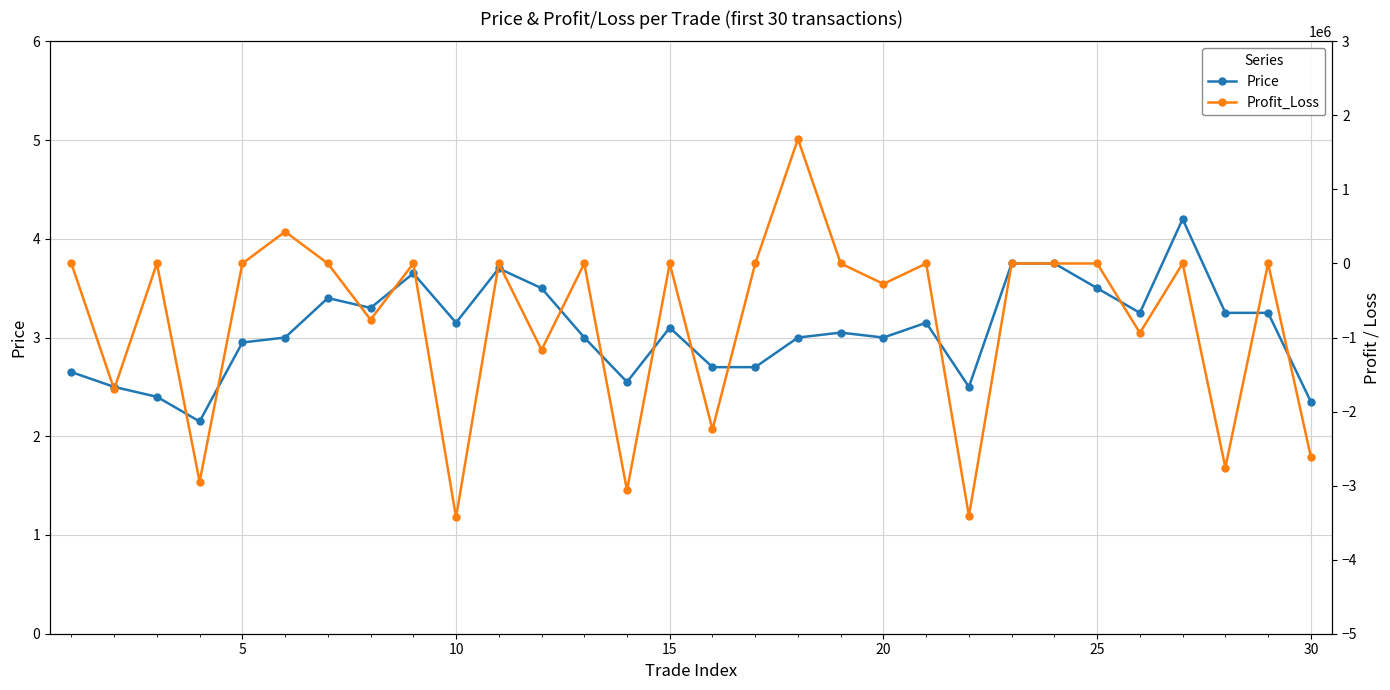

What is the difference between the maximum and minimum values in the Price series?

2.1